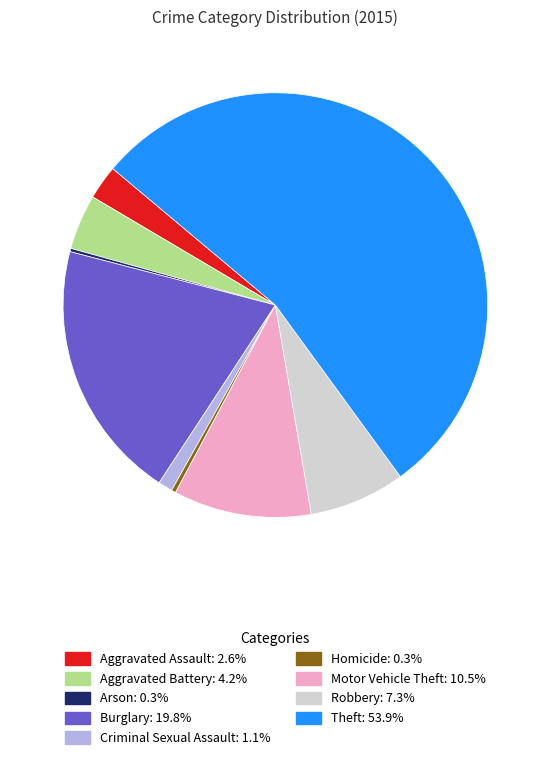

What is the ratio of the value at Aggravated Assault to the value at Burglary?

0.1